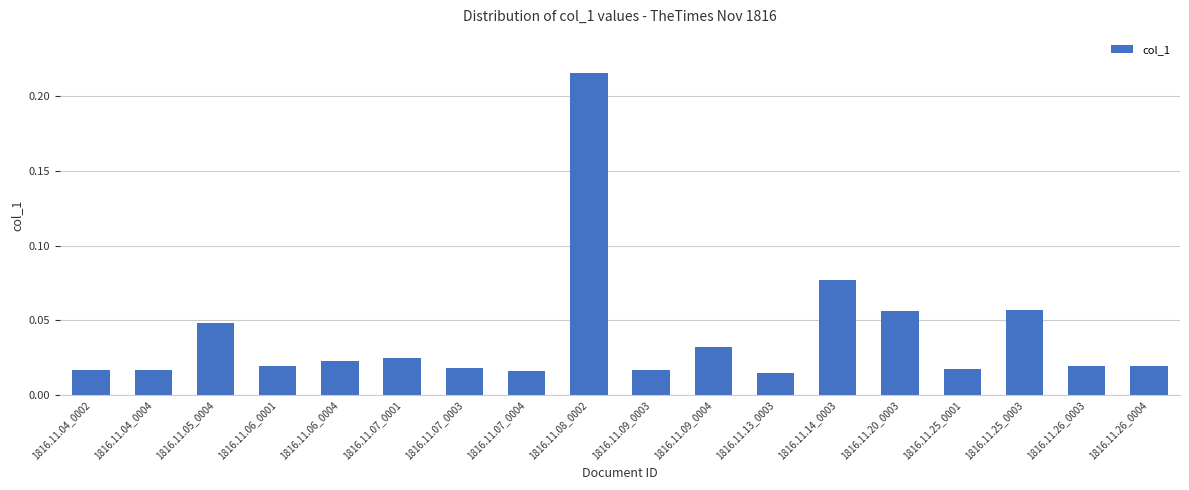

What is the change in value from 1816.11.04_0002 to 1816.11.14_0003?

+0.1